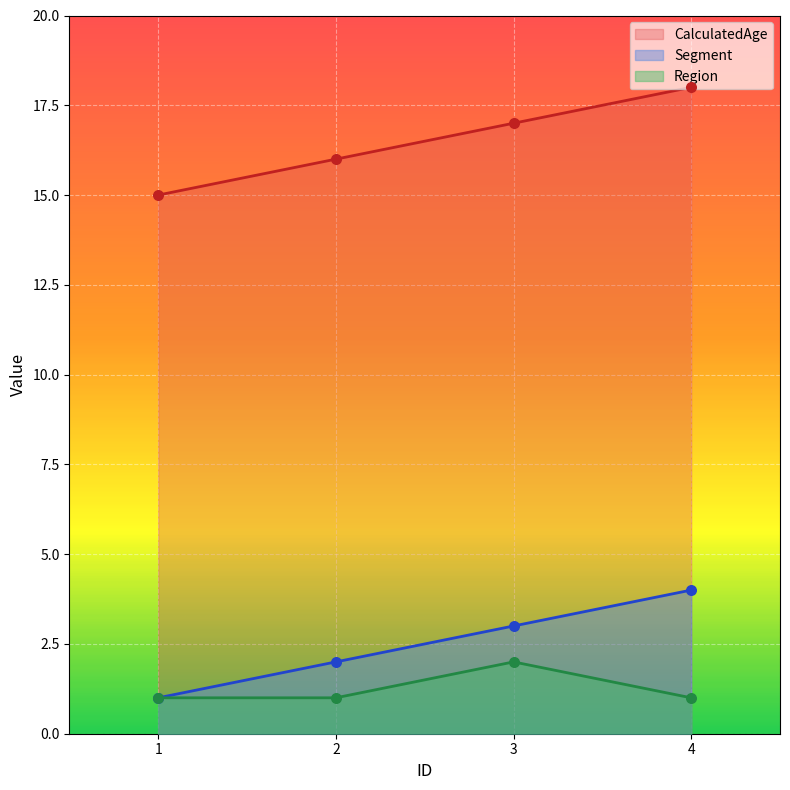

Which series contains the highest Y value?

CalculatedAge